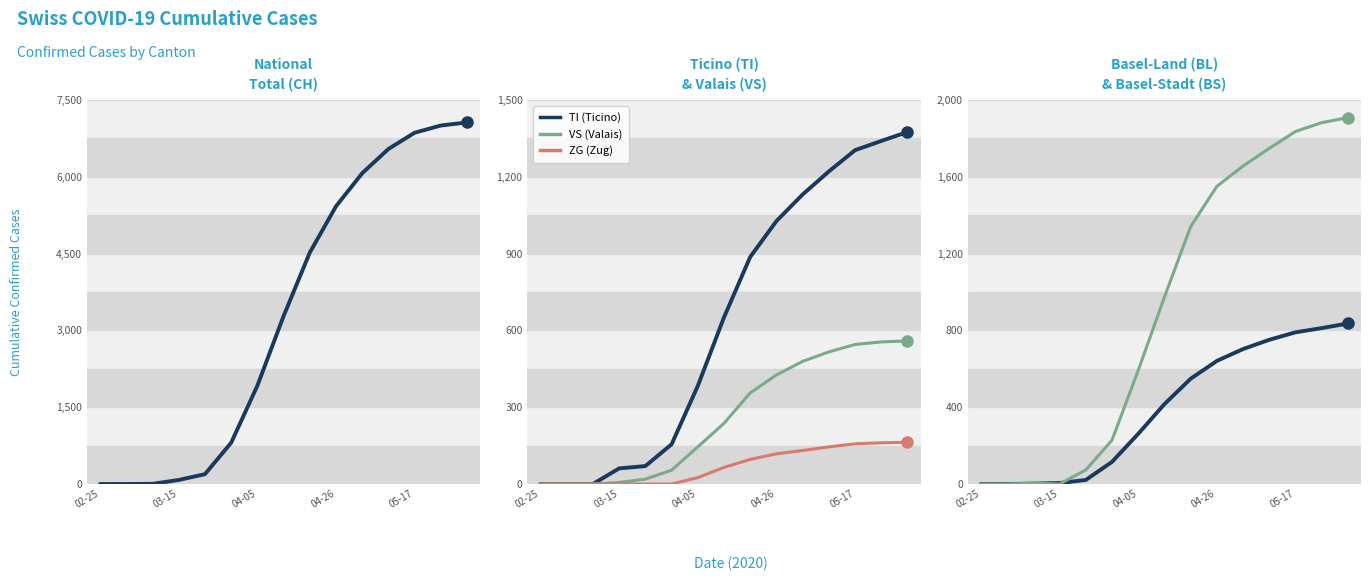

At 10, list the series in order from smallest to largest.

ZG, VS, BL, TI, BS, CH